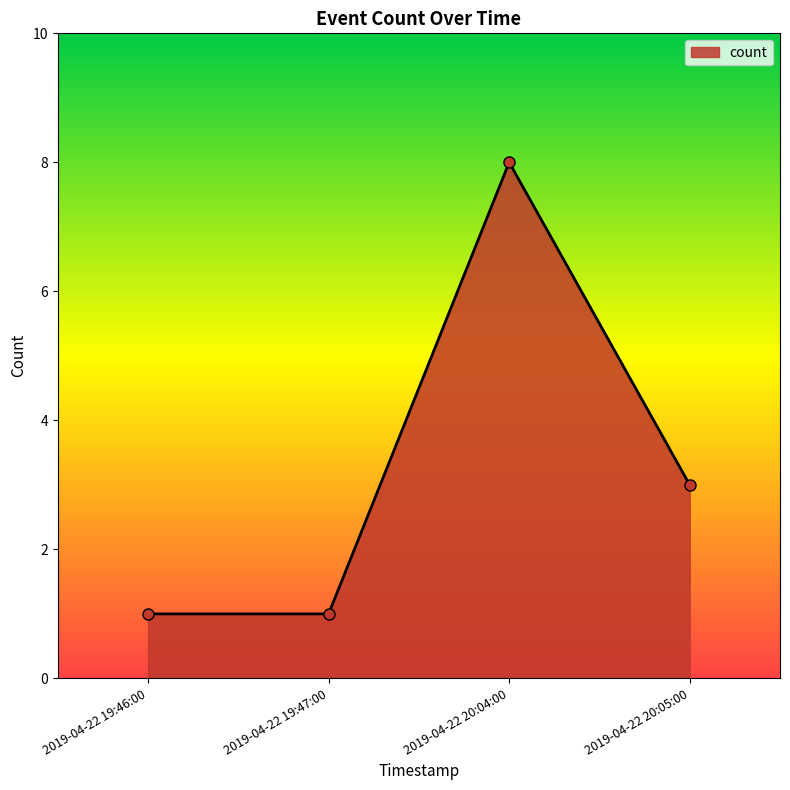

What is the label of the 4th point from the right?

2019-04-22 19:46:00